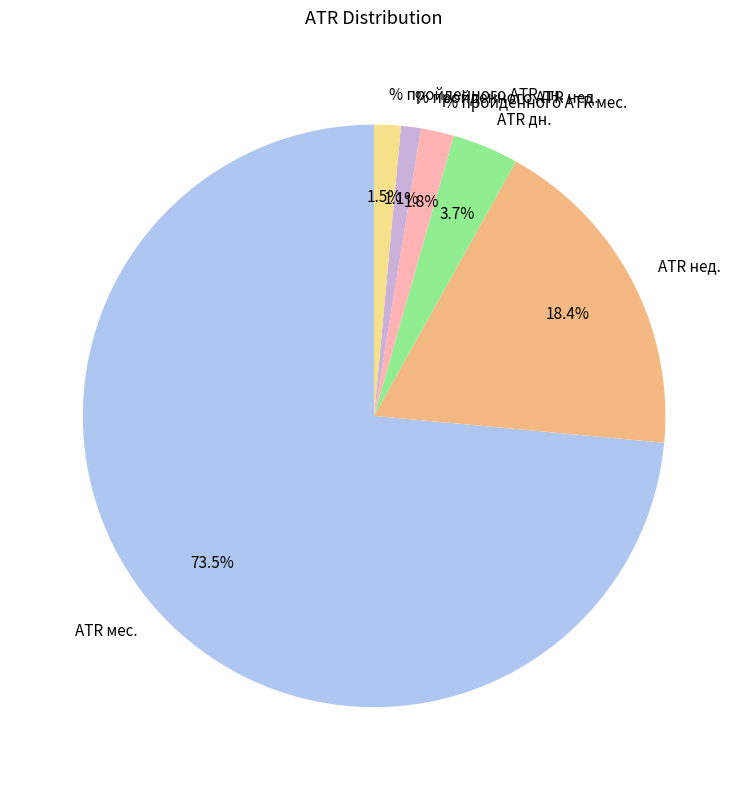

To the nearest percent, what portion does % пройденного ATR мес. represent?

2%